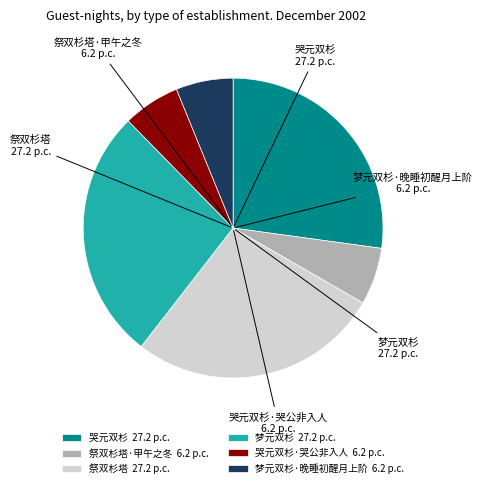

How many segments does this pie chart have?

6